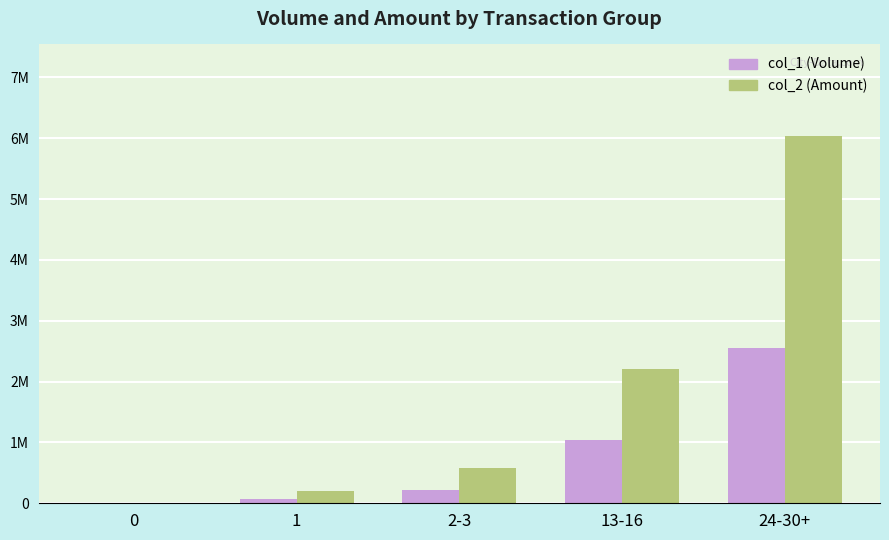

Between 13-16 and 24-30+, which series saw the biggest shift?

col_2 (Amount)